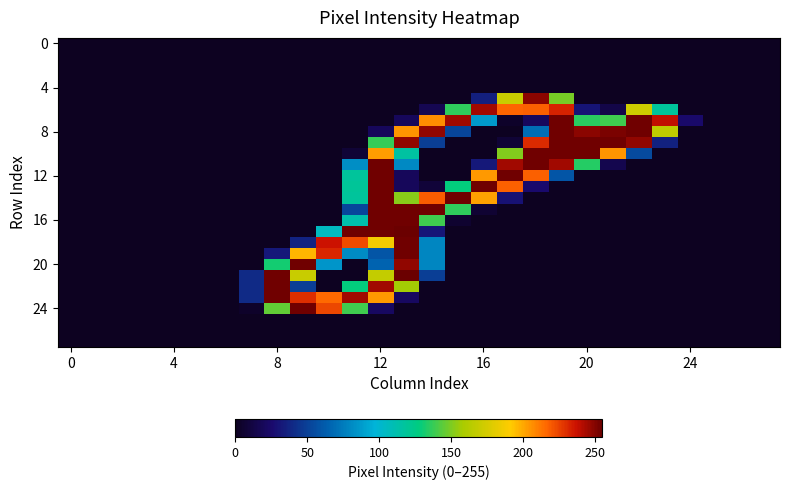

At how many categories does at least one series exceed 73?

16